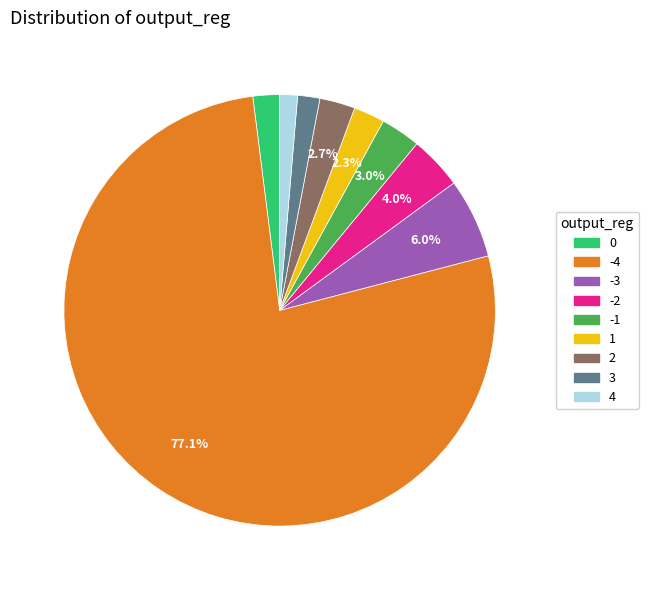

Which slice is the largest?

-4